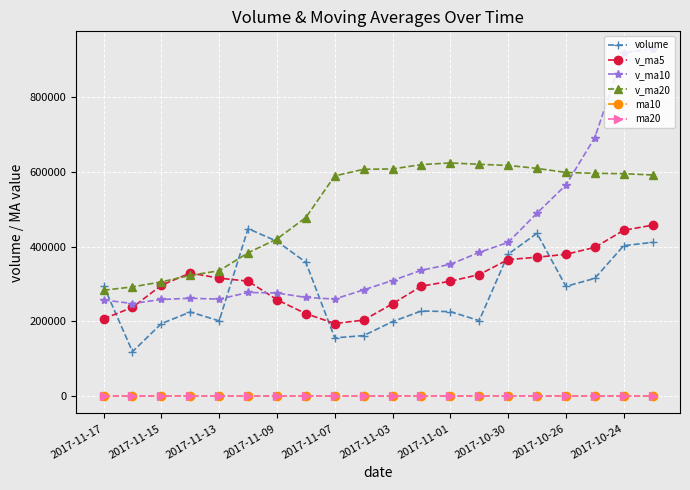

Which series has the largest range (max minus min)?

v_ma10